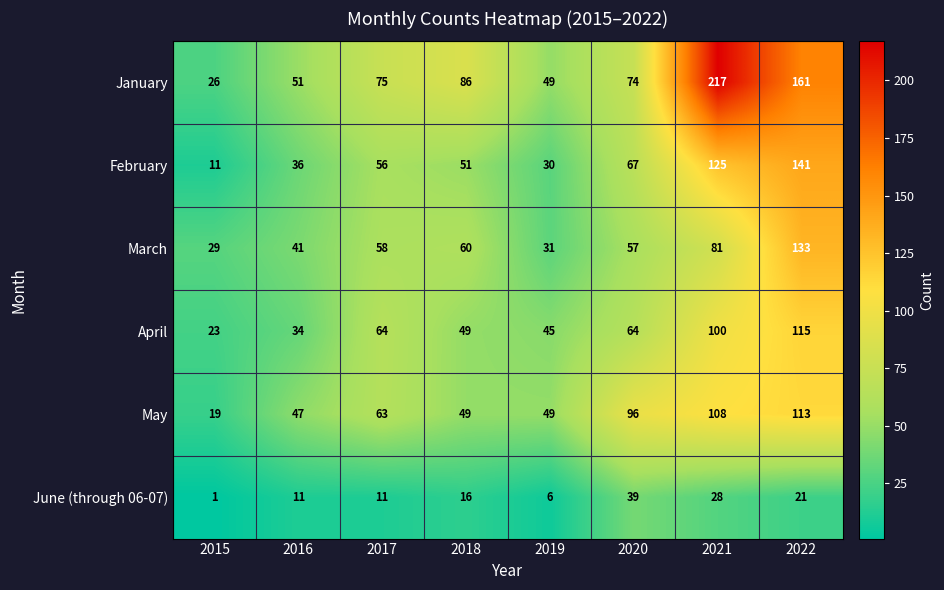

Which series changed the most between 2016 and 2020?

May